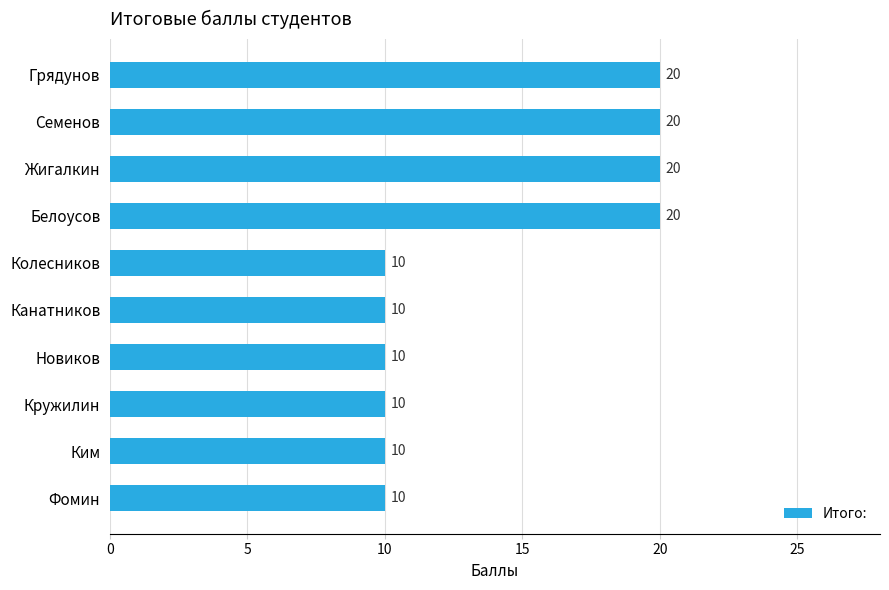

Reading top to bottom, transcribe all the data shown in this chart.

Грядунов=20	Семенов=20	Жигалкин=20	Белоусов=20	Колесников=10	Канатников=10	Новиков=10	Кружилин=10	Ким=10	Фомин=10